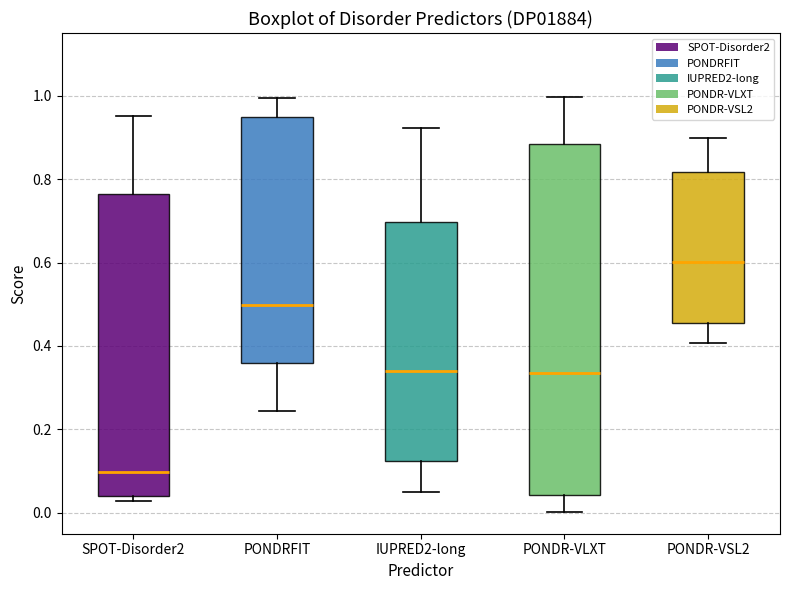

Reading left to right, transcribe this box plot: for each box, give where its median line is, the range the box spans, and where its two whiskers end, as read against the y-axis. The values are not printed on the chart, so give them approximately, as read against the axis.

SPOT-Disorder2: median 0.10, box 0.04 to 0.76, whiskers 0.02 to 0.96
PONDRFIT: median 0.50, box 0.36 to 0.94, whiskers 0.24 to 1.00
IUPRED2-long: median 0.34, box 0.12 to 0.70, whiskers 0.04 to 0.92
PONDR-VLXT: median 0.34, box 0.04 to 0.88, whiskers 0.00 to 1.00
PONDR-VSL2: median 0.60, box 0.46 to 0.82, whiskers 0.40 to 0.90